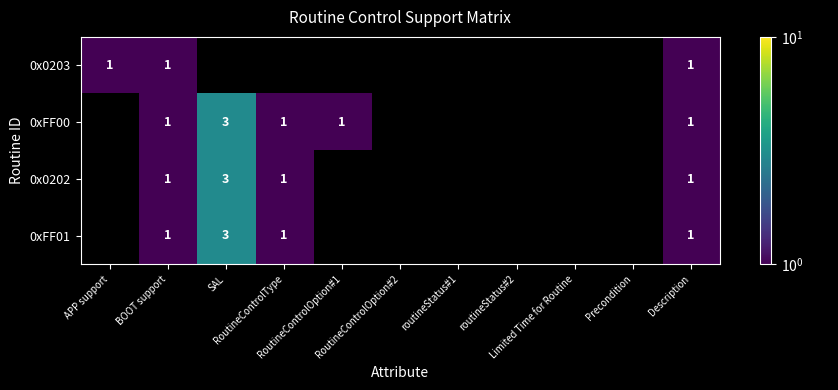

Is the value of 0x0202 at Precondition greater than the value of 0x0203 at RoutineControlOption#2?

No